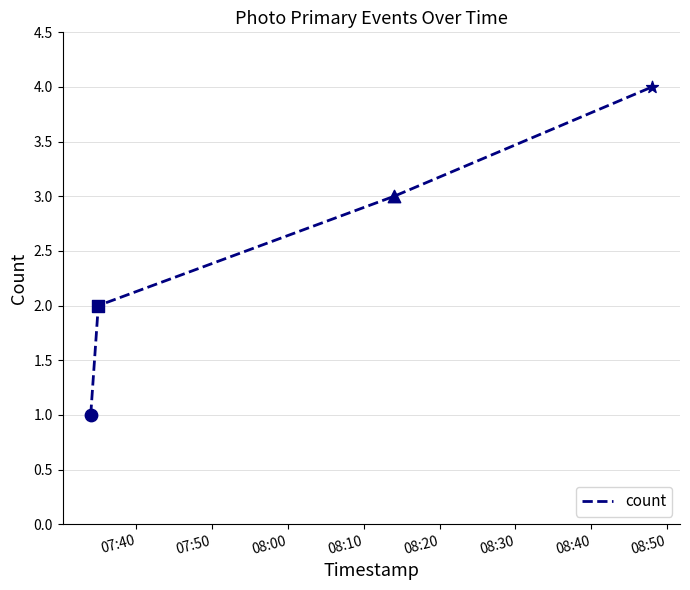

What is the sum of all values?

10